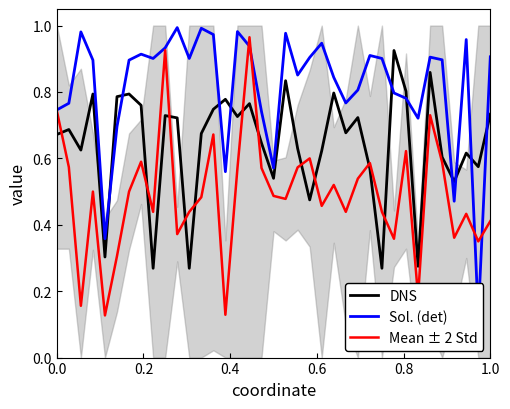

In Sol. (det), how many points are higher than both neighbors (excluding endpoints)?

10